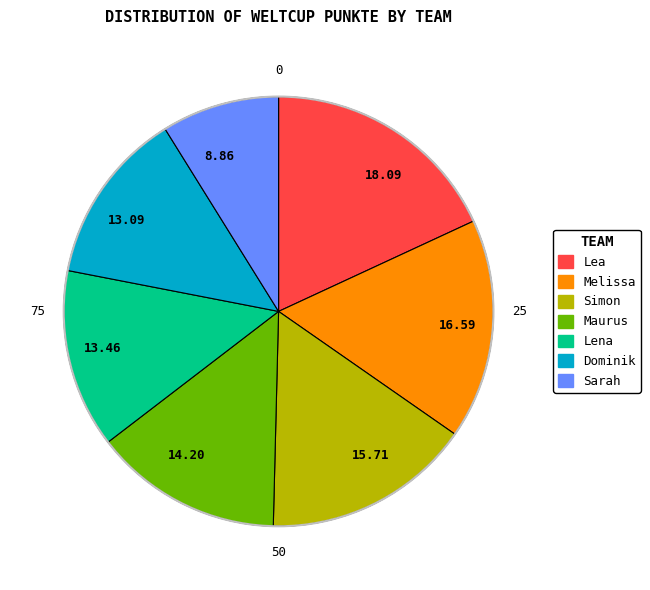

The Melissa slice represents 17% of the pie. True or false?

True